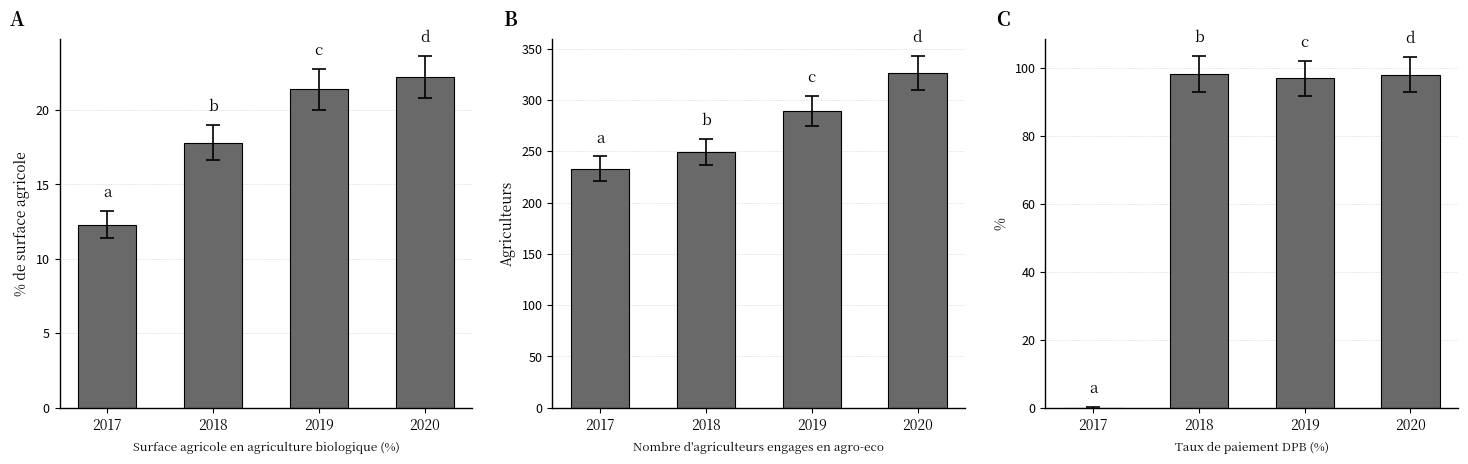

True or false: surface-agriculture-biologique has a value of 22.2 at 2020.

True